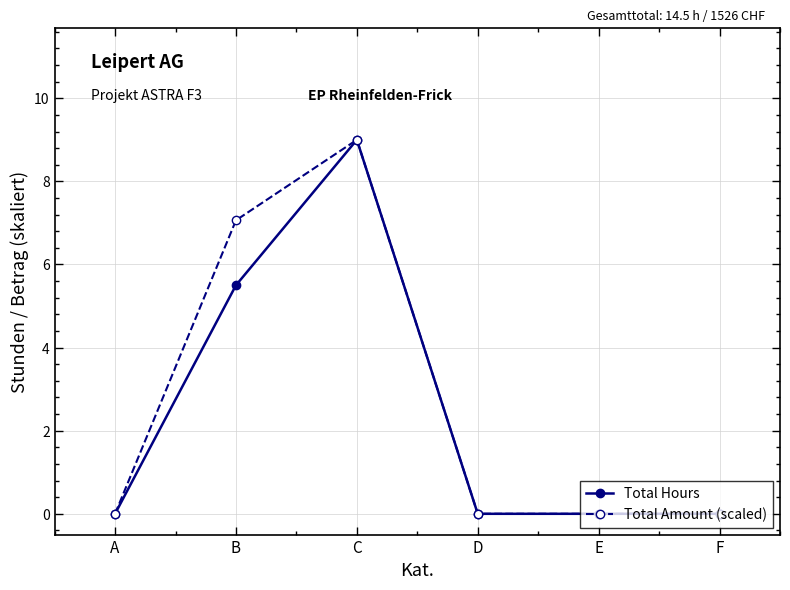

Is it true that Total Hours equals 9.7 at B?

False